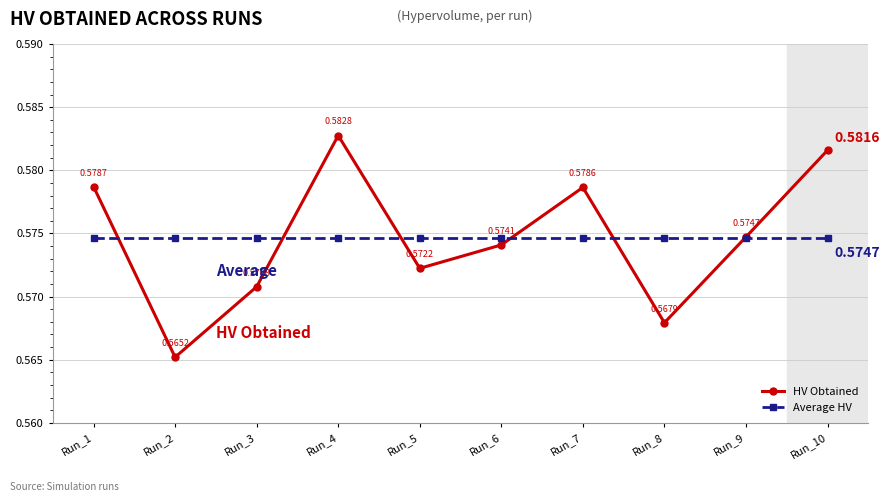

In HV Obtained, how many points are higher than both neighbors (excluding endpoints)?

2